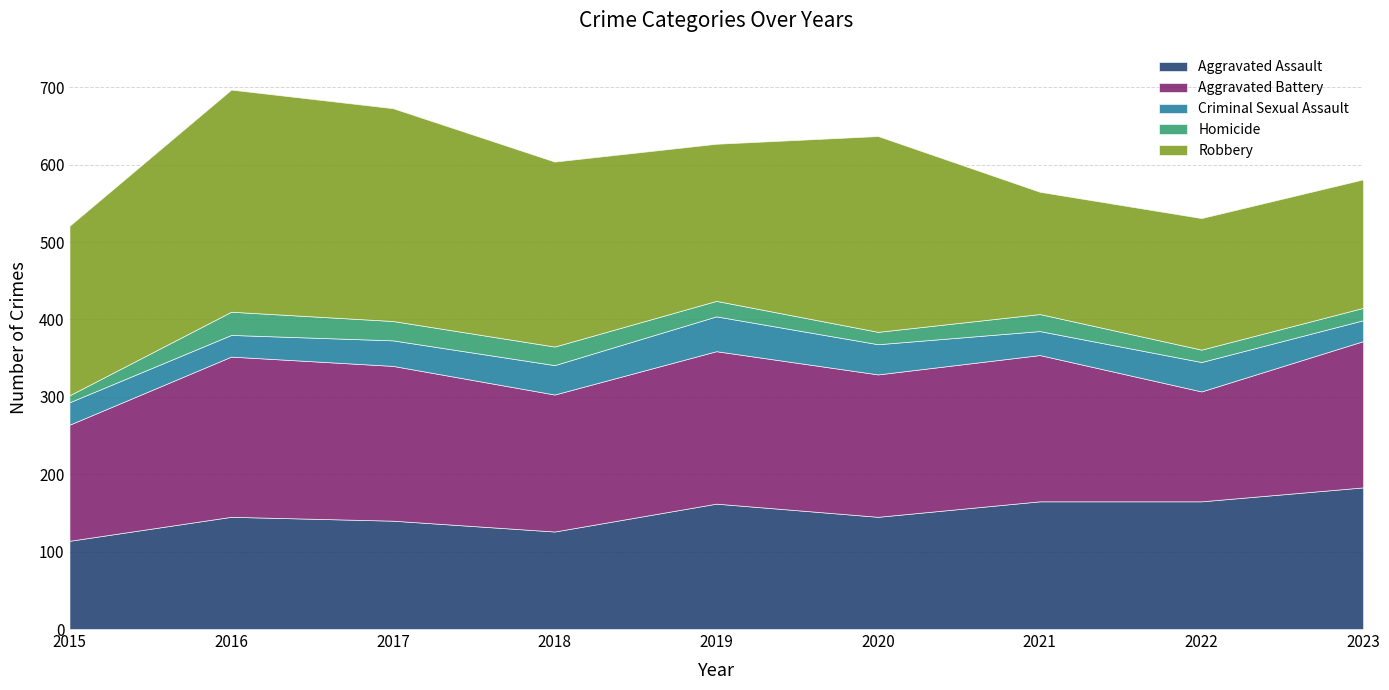

Does the chart have visible grid lines?

Yes